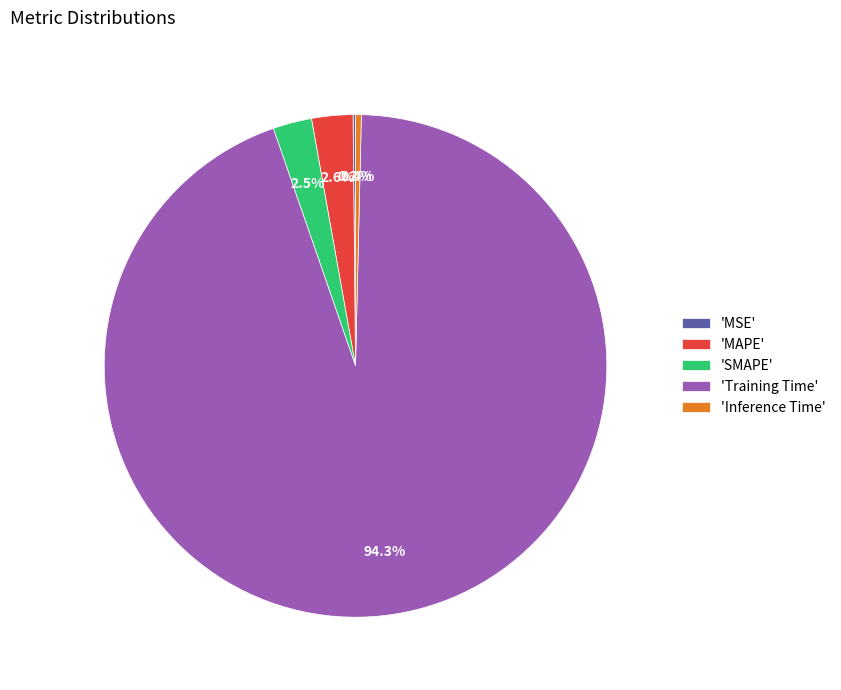

Which category has the biggest portion of the pie?

'Training Time'